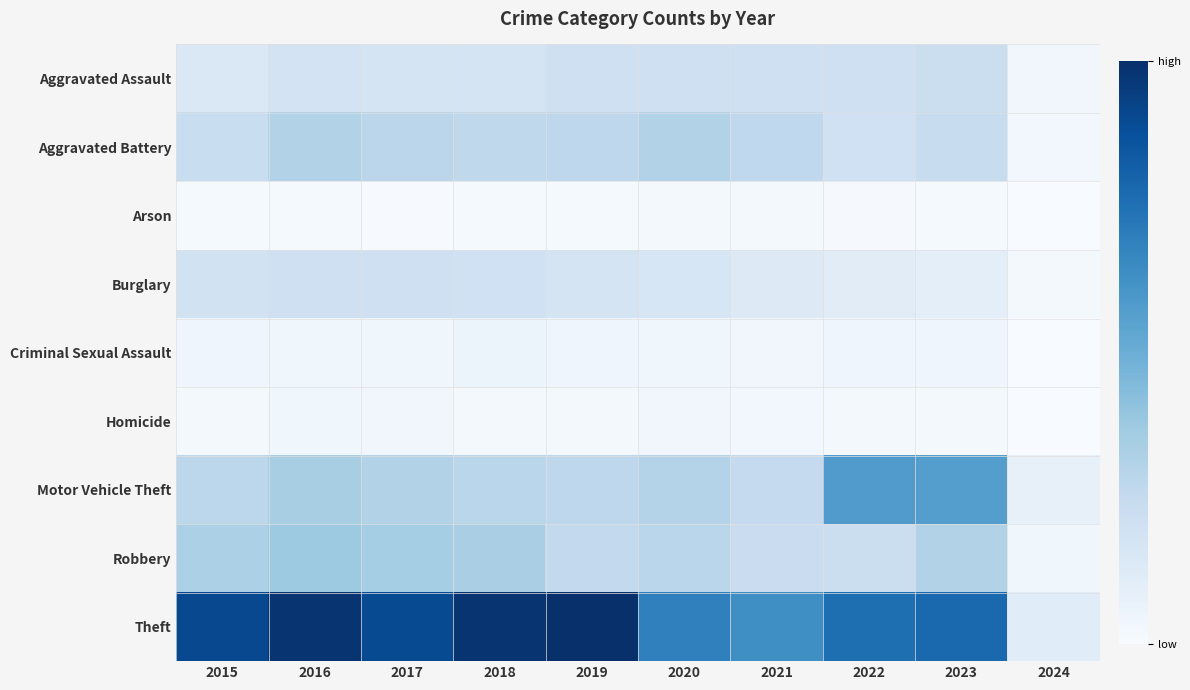

At which category does the chart reach its peak across all series?

2019